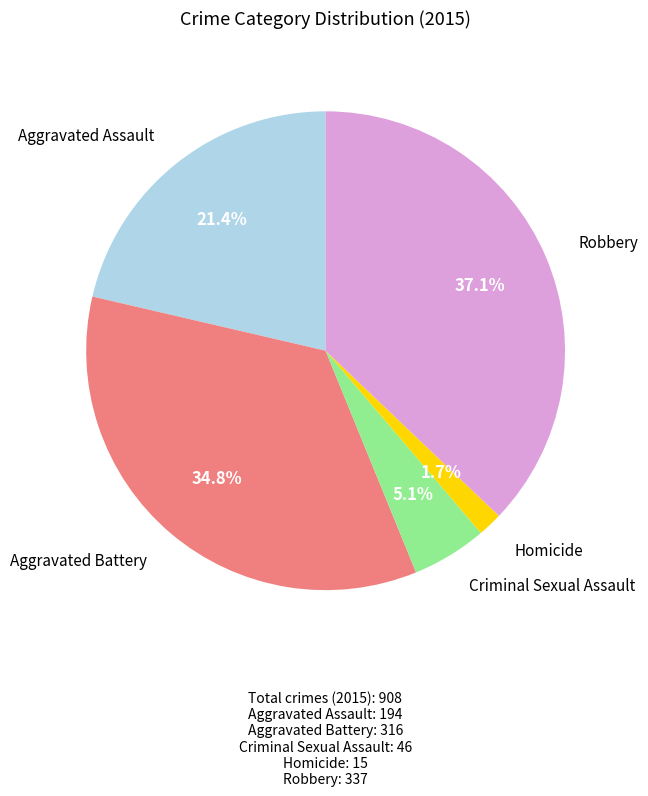

Does any single category account for the majority?

No